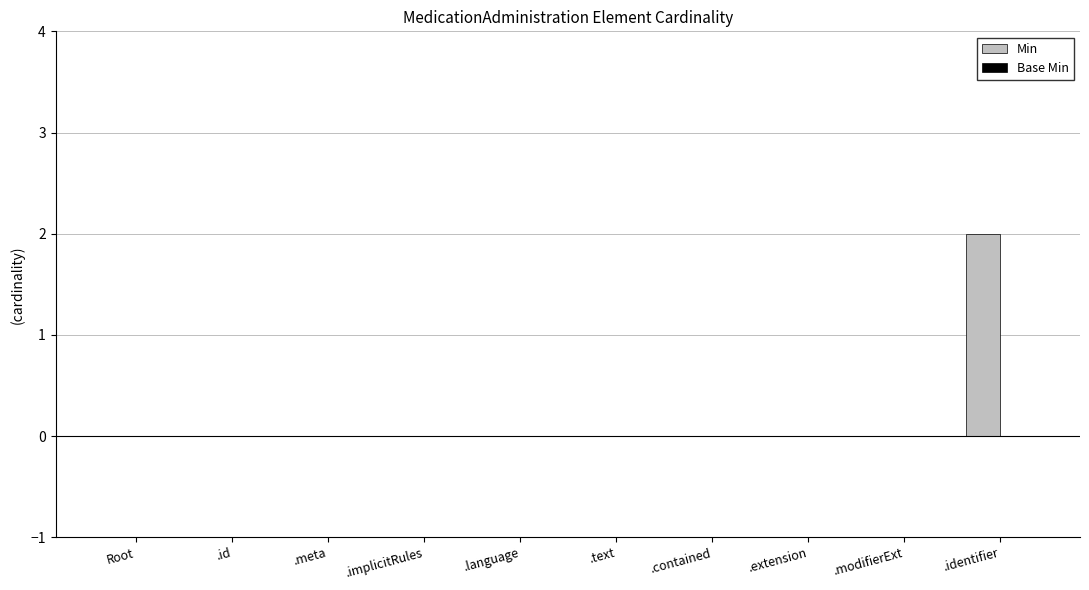

True or false: the data shows 3 at .identifier.

False